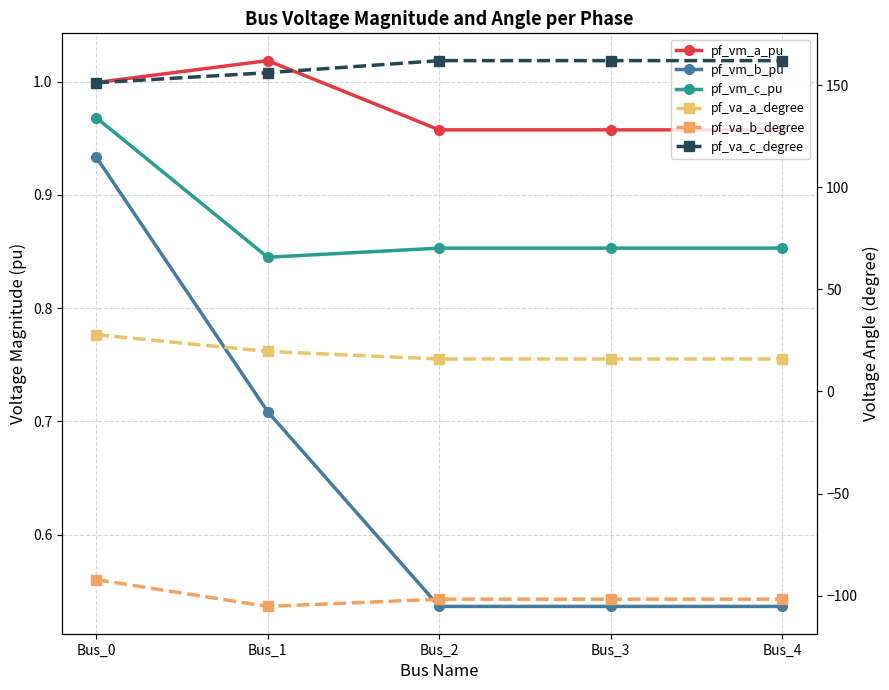

The value of pf_vm_a_pu at Bus_1 is 1.7. True or false?

False